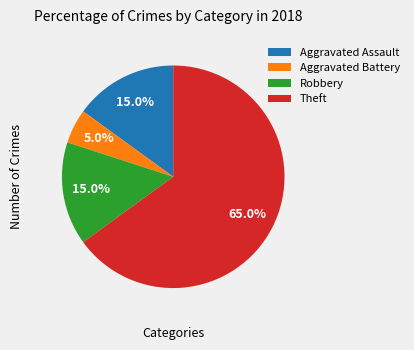

To the nearest percent, what is the combined percentage of Theft and Robbery?

80%